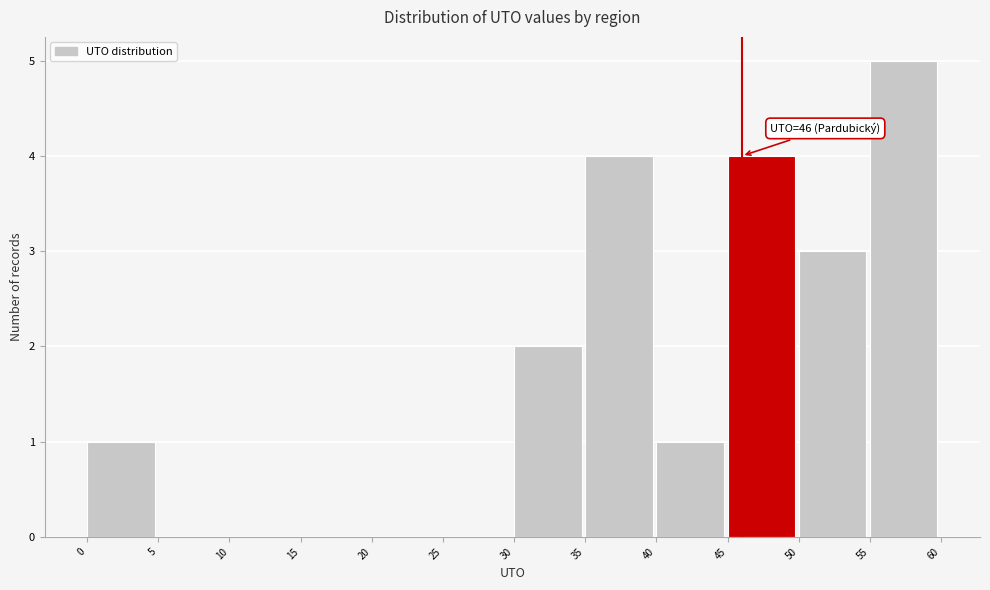

Which range on the x-axis has the tallest bar?

55 to 60